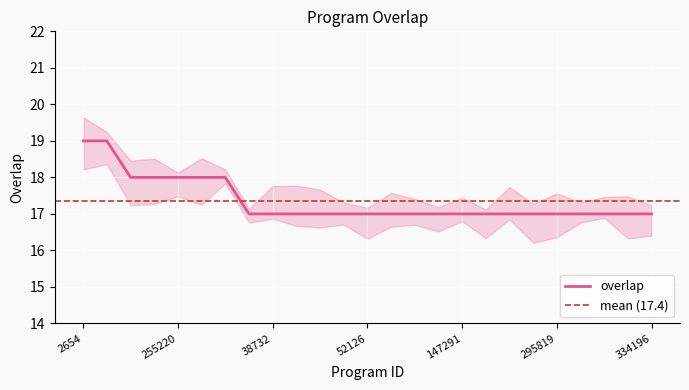

Reading right to left, list all the values displayed in this chart.

334196=17	333871=17	333611=17	296064=17	295819=17	286016=17	181618=17	166011=17	147291=17	135039=17	83479=17	75425=17	52126=17	38799=17	38798=17	38739=17	38732=17	29019=17	350471=18	308481=18	255220=18	156035=18	52686=18	353814=19	2654=19